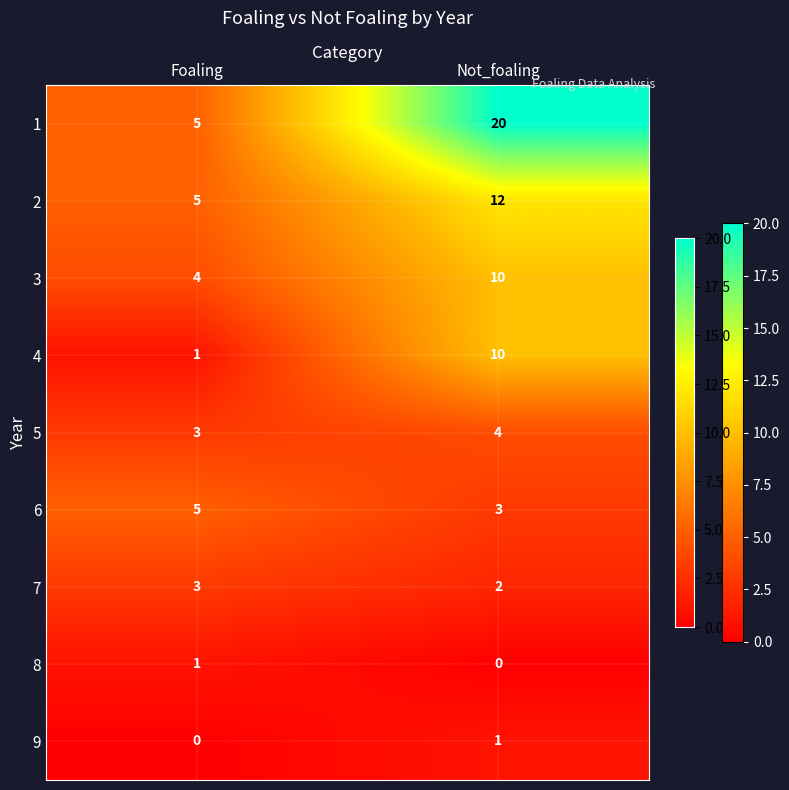

Where is 3 nearest to the value 7?

Foaling